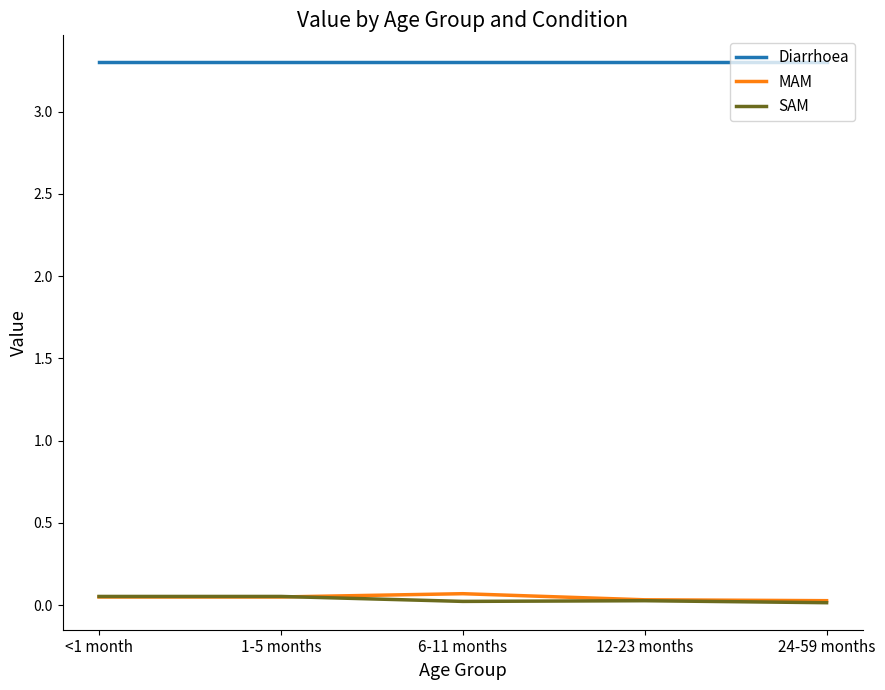

Which series has the largest total across all categories?

Diarrhoea